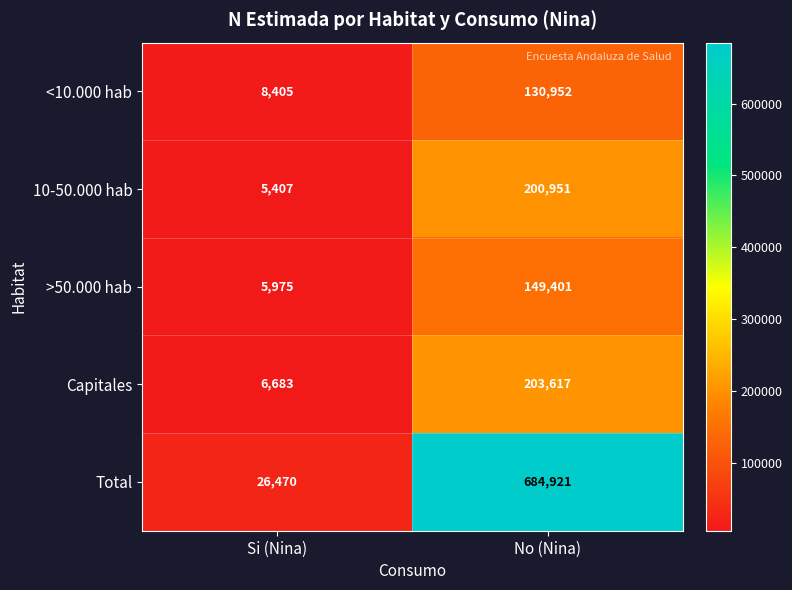

Reading left to right, list all the values displayed in this chart.

<10.000 hab: Si (Nina)=8405	No (Nina)=130952
10-50.000 hab: Si (Nina)=5407	No (Nina)=200951
>50.000 hab: Si (Nina)=5975	No (Nina)=149401
Capitales: Si (Nina)=6683	No (Nina)=203617
Total: Si (Nina)=26470	No (Nina)=684921